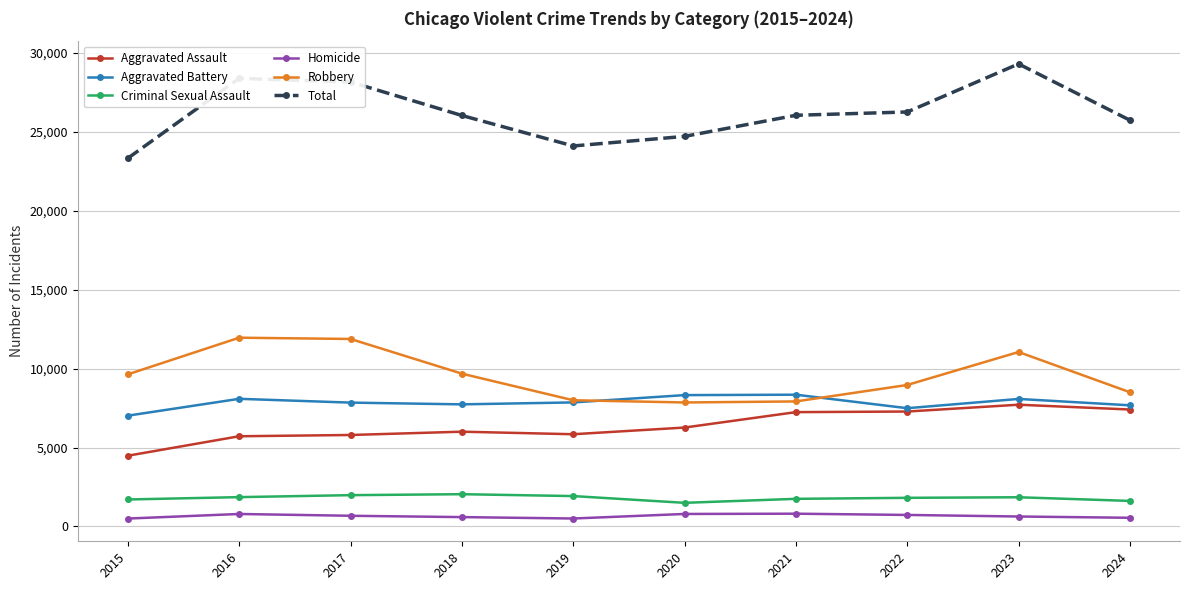

What is the value of the Total point at the 2nd from the left?

28399